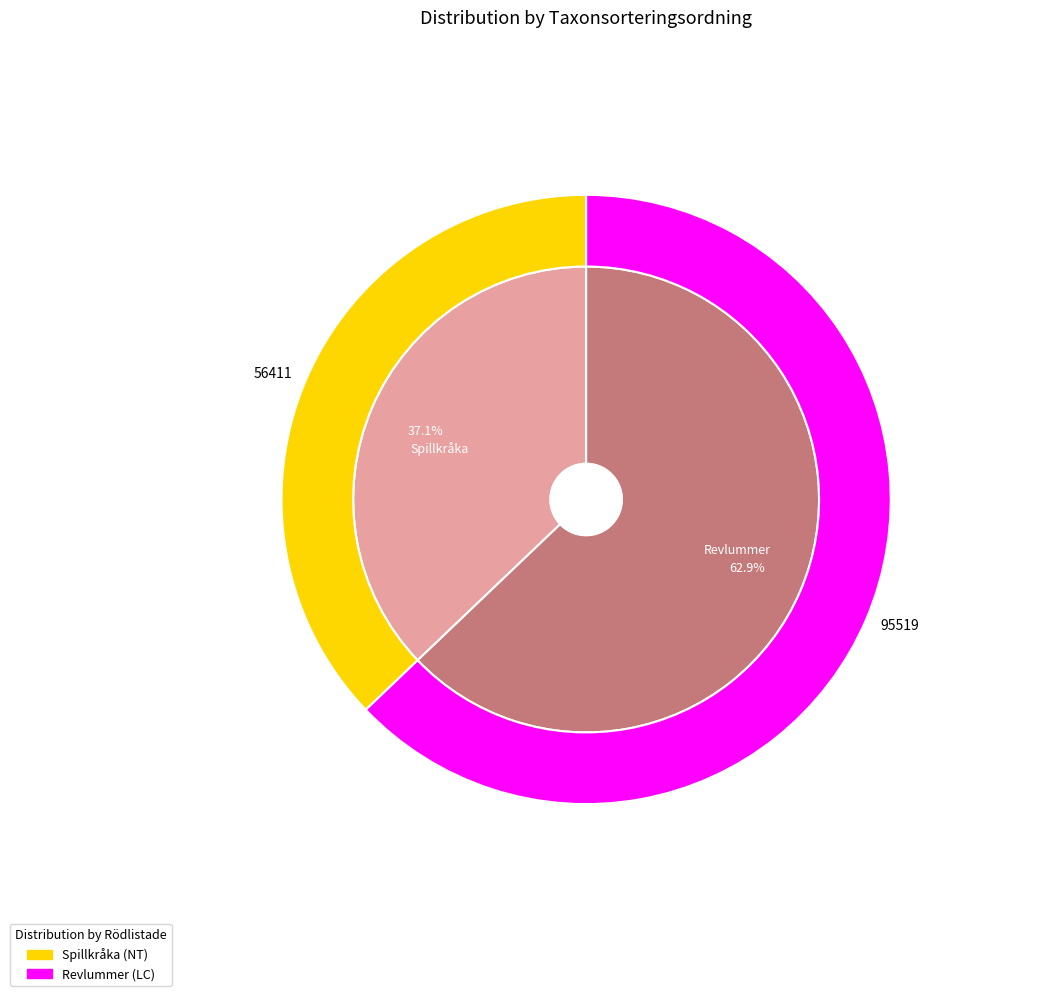

To the nearest percent, what percentage of the pie is Revlummer (87895918)?

63%